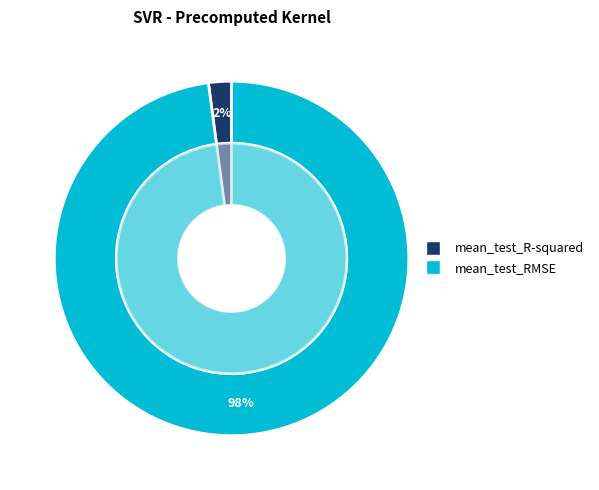

How many slices are in this pie chart?

2